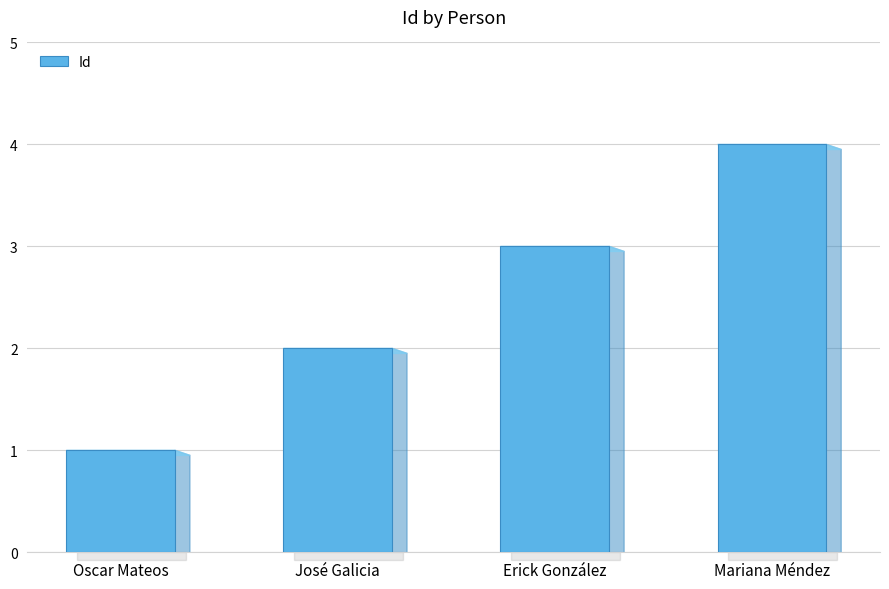

What is the approximate value at Oscar Mateos?

1